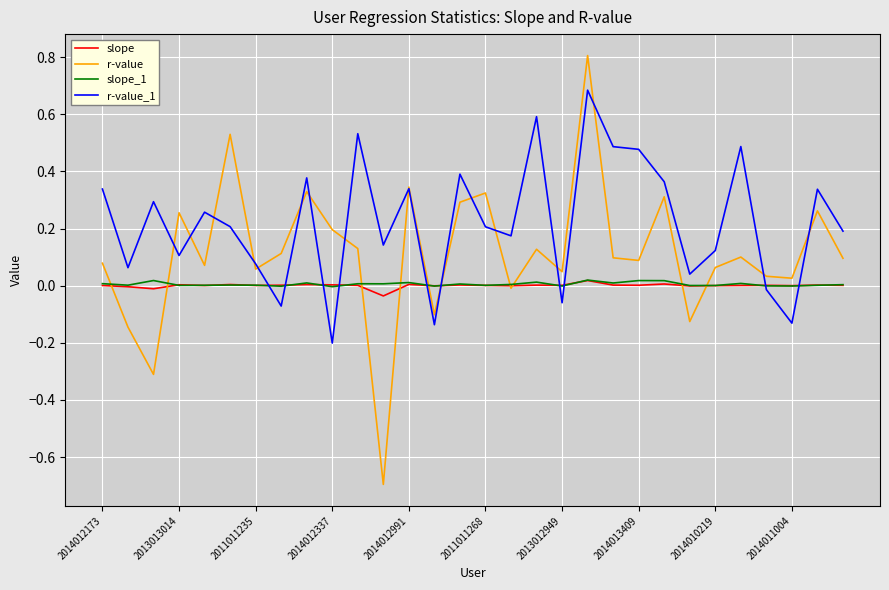

Which series has the widest spread of values?

r-value